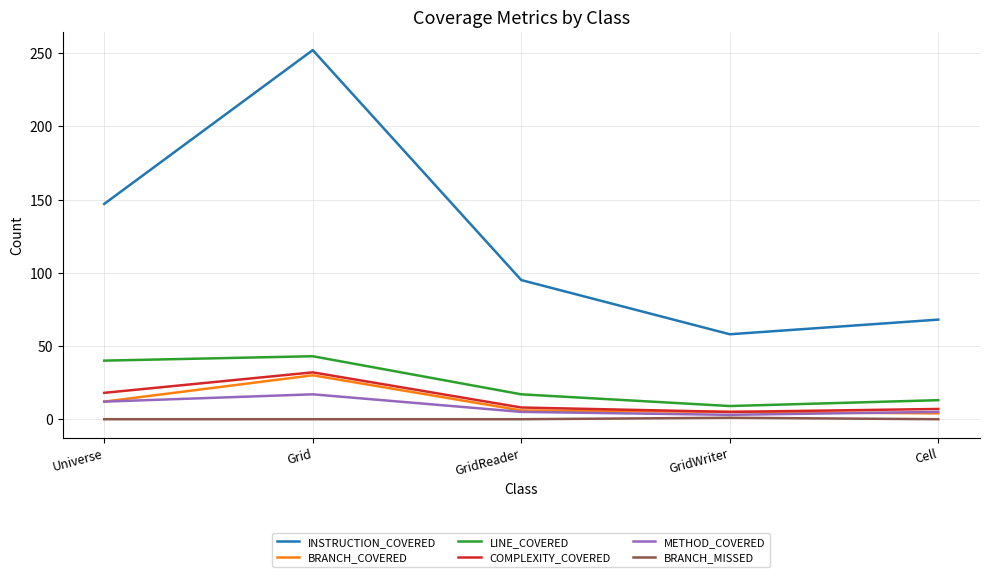

Is it true that BRANCH_COVERED equals 6 at GridReader?

True